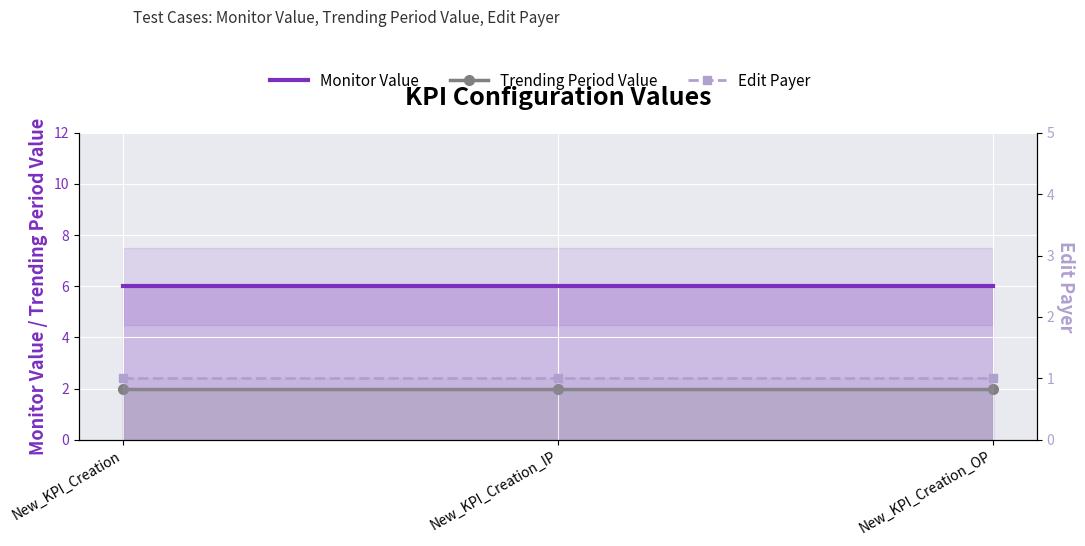

The value of Trending Period Value at New_KPI_Creation_IP is 3. True or false?

False